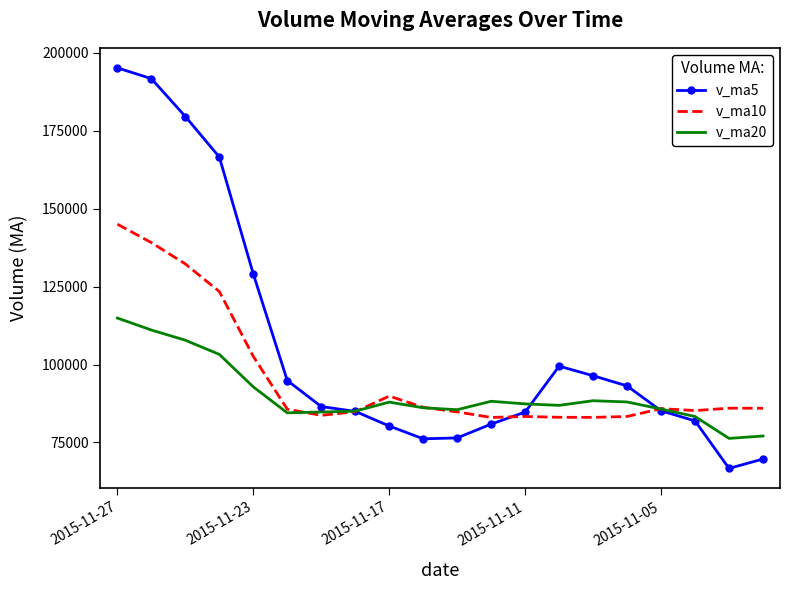

True or false: v_ma5 and v_ma10 intersect in this chart.

True